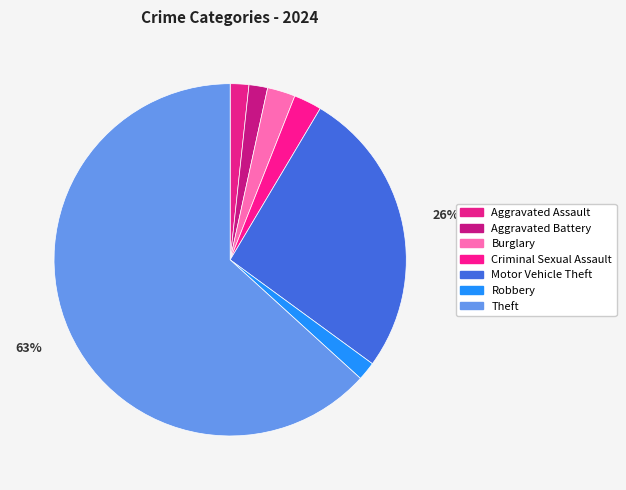

Count the number of slices in the pie.

7